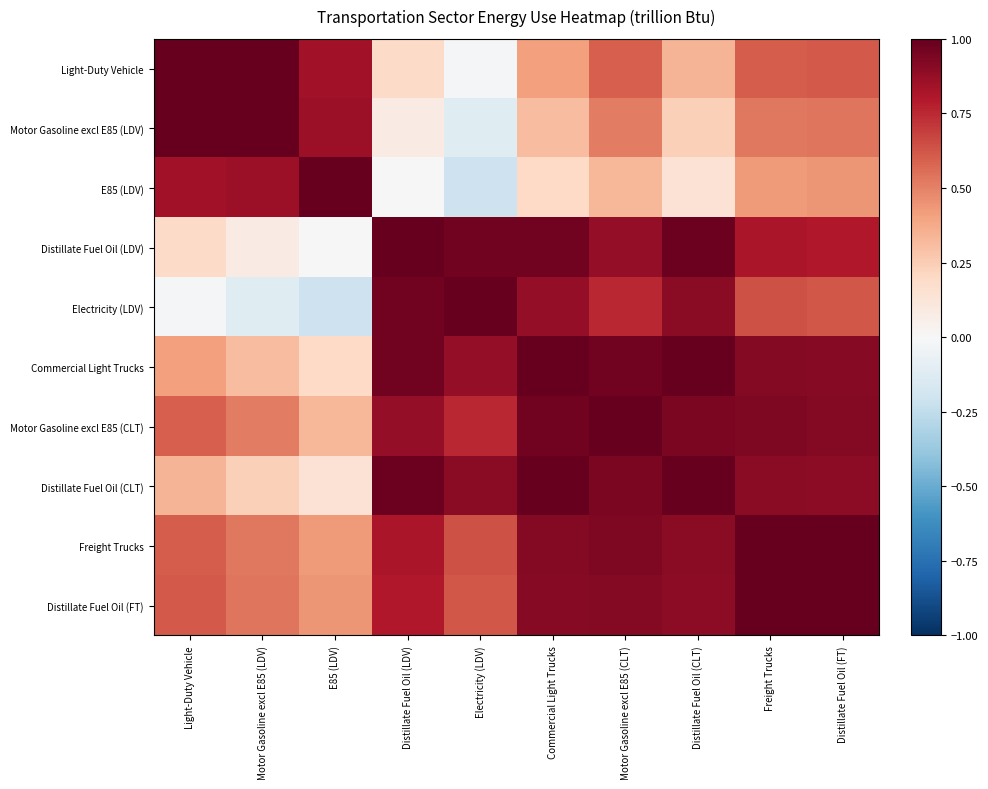

Reading right to left, extract all data points from this chart.

Light-Duty Vehicle: Distillate Fuel Oil (FT)=0.6	Freight Trucks=0.6	Distillate Fuel Oil (CLT)=0.3	Motor Gasoline excl E85 (CLT)=0.6	Commercial Light Trucks=0.4	Electricity (LDV)=-0.0	Distillate Fuel Oil (LDV)=0.2	E85 (LDV)=0.8	Motor Gasoline excl E85 (LDV)=1.0	Light-Duty Vehicle=1.0
Motor Gasoline excl E85 (LDV): Distillate Fuel Oil (FT)=0.5	Freight Trucks=0.5	Distillate Fuel Oil (CLT)=0.2	Motor Gasoline excl E85 (CLT)=0.5	Commercial Light Trucks=0.3	Electricity (LDV)=-0.1	Distillate Fuel Oil (LDV)=0.1	E85 (LDV)=0.9	Motor Gasoline excl E85 (LDV)=1.0	Light-Duty Vehicle=1.0
E85 (LDV): Distillate Fuel Oil (FT)=0.4	Freight Trucks=0.4	Distillate Fuel Oil (CLT)=0.1	Motor Gasoline excl E85 (CLT)=0.3	Commercial Light Trucks=0.2	Electricity (LDV)=-0.2	Distillate Fuel Oil (LDV)=-0.0	E85 (LDV)=1.0	Motor Gasoline excl E85 (LDV)=0.9	Light-Duty Vehicle=0.8
Distillate Fuel Oil (LDV): Distillate Fuel Oil (FT)=0.8	Freight Trucks=0.8	Distillate Fuel Oil (CLT)=1.0	Motor Gasoline excl E85 (CLT)=0.9	Commercial Light Trucks=1.0	Electricity (LDV)=1.0	Distillate Fuel Oil (LDV)=1.0	E85 (LDV)=-0.0	Motor Gasoline excl E85 (LDV)=0.1	Light-Duty Vehicle=0.2
Electricity (LDV): Distillate Fuel Oil (FT)=0.6	Freight Trucks=0.6	Distillate Fuel Oil (CLT)=0.9	Motor Gasoline excl E85 (CLT)=0.8	Commercial Light Trucks=0.9	Electricity (LDV)=1.0	Distillate Fuel Oil (LDV)=1.0	E85 (LDV)=-0.2	Motor Gasoline excl E85 (LDV)=-0.1	Light-Duty Vehicle=-0.0
Commercial Light Trucks: Distillate Fuel Oil (FT)=0.9	Freight Trucks=0.9	Distillate Fuel Oil (CLT)=1.0	Motor Gasoline excl E85 (CLT)=1.0	Commercial Light Trucks=1.0	Electricity (LDV)=0.9	Distillate Fuel Oil (LDV)=1.0	E85 (LDV)=0.2	Motor Gasoline excl E85 (LDV)=0.3	Light-Duty Vehicle=0.4
Motor Gasoline excl E85 (CLT): Distillate Fuel Oil (FT)=0.9	Freight Trucks=0.9	Distillate Fuel Oil (CLT)=0.9	Motor Gasoline excl E85 (CLT)=1.0	Commercial Light Trucks=1.0	Electricity (LDV)=0.8	Distillate Fuel Oil (LDV)=0.9	E85 (LDV)=0.3	Motor Gasoline excl E85 (LDV)=0.5	Light-Duty Vehicle=0.6
Distillate Fuel Oil (CLT): Distillate Fuel Oil (FT)=0.9	Freight Trucks=0.9	Distillate Fuel Oil (CLT)=1.0	Motor Gasoline excl E85 (CLT)=0.9	Commercial Light Trucks=1.0	Electricity (LDV)=0.9	Distillate Fuel Oil (LDV)=1.0	E85 (LDV)=0.1	Motor Gasoline excl E85 (LDV)=0.2	Light-Duty Vehicle=0.3
Freight Trucks: Distillate Fuel Oil (FT)=1.0	Freight Trucks=1.0	Distillate Fuel Oil (CLT)=0.9	Motor Gasoline excl E85 (CLT)=0.9	Commercial Light Trucks=0.9	Electricity (LDV)=0.6	Distillate Fuel Oil (LDV)=0.8	E85 (LDV)=0.4	Motor Gasoline excl E85 (LDV)=0.5	Light-Duty Vehicle=0.6
Distillate Fuel Oil (FT): Distillate Fuel Oil (FT)=1.0	Freight Trucks=1.0	Distillate Fuel Oil (CLT)=0.9	Motor Gasoline excl E85 (CLT)=0.9	Commercial Light Trucks=0.9	Electricity (LDV)=0.6	Distillate Fuel Oil (LDV)=0.8	E85 (LDV)=0.4	Motor Gasoline excl E85 (LDV)=0.5	Light-Duty Vehicle=0.6